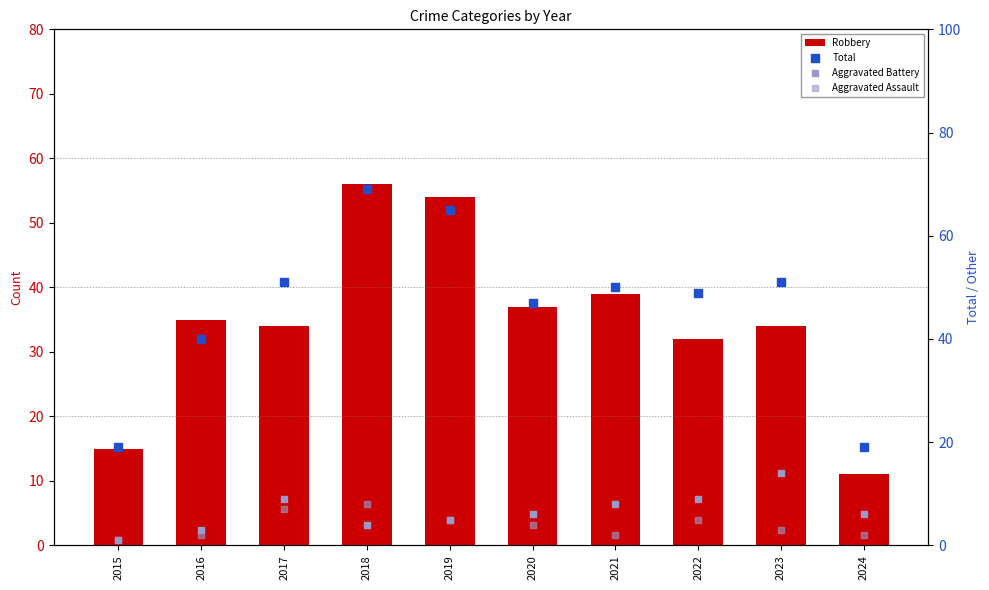

Which series contains the highest Y value?

Total